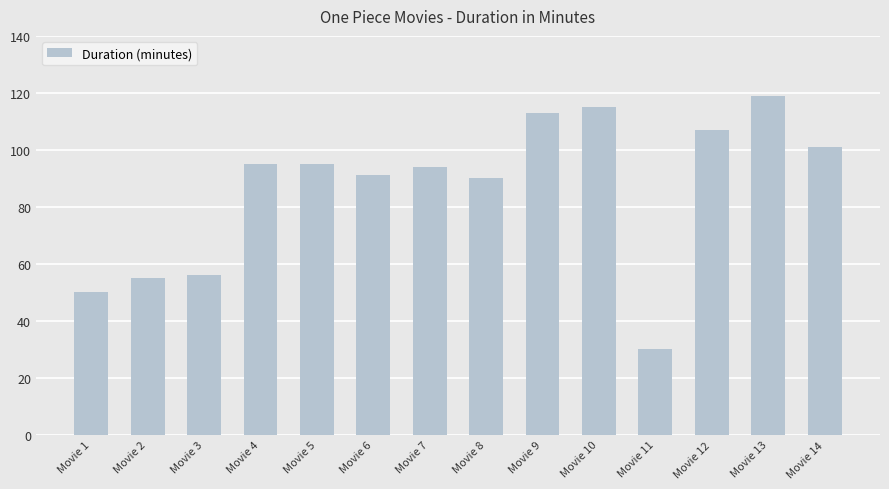

Which category has the lowest value across all series?

Movie 11